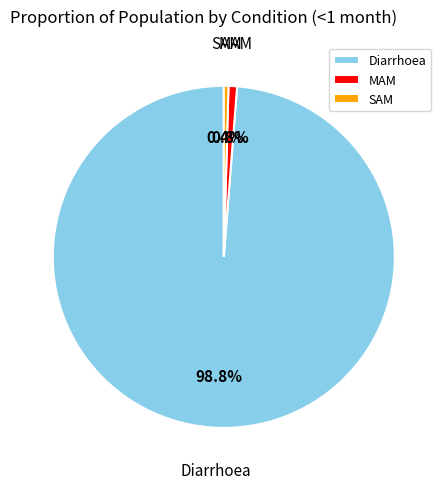

How many segments does this pie chart have?

3